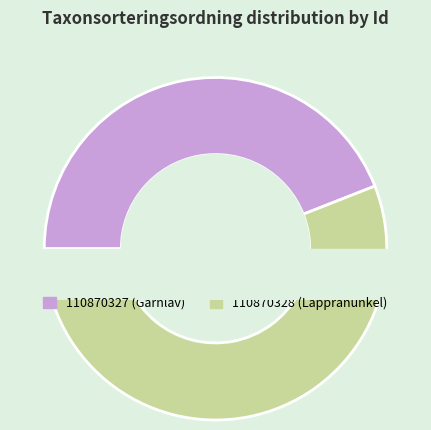

To the nearest percent, what percentage of the pie is 110870328?

56%